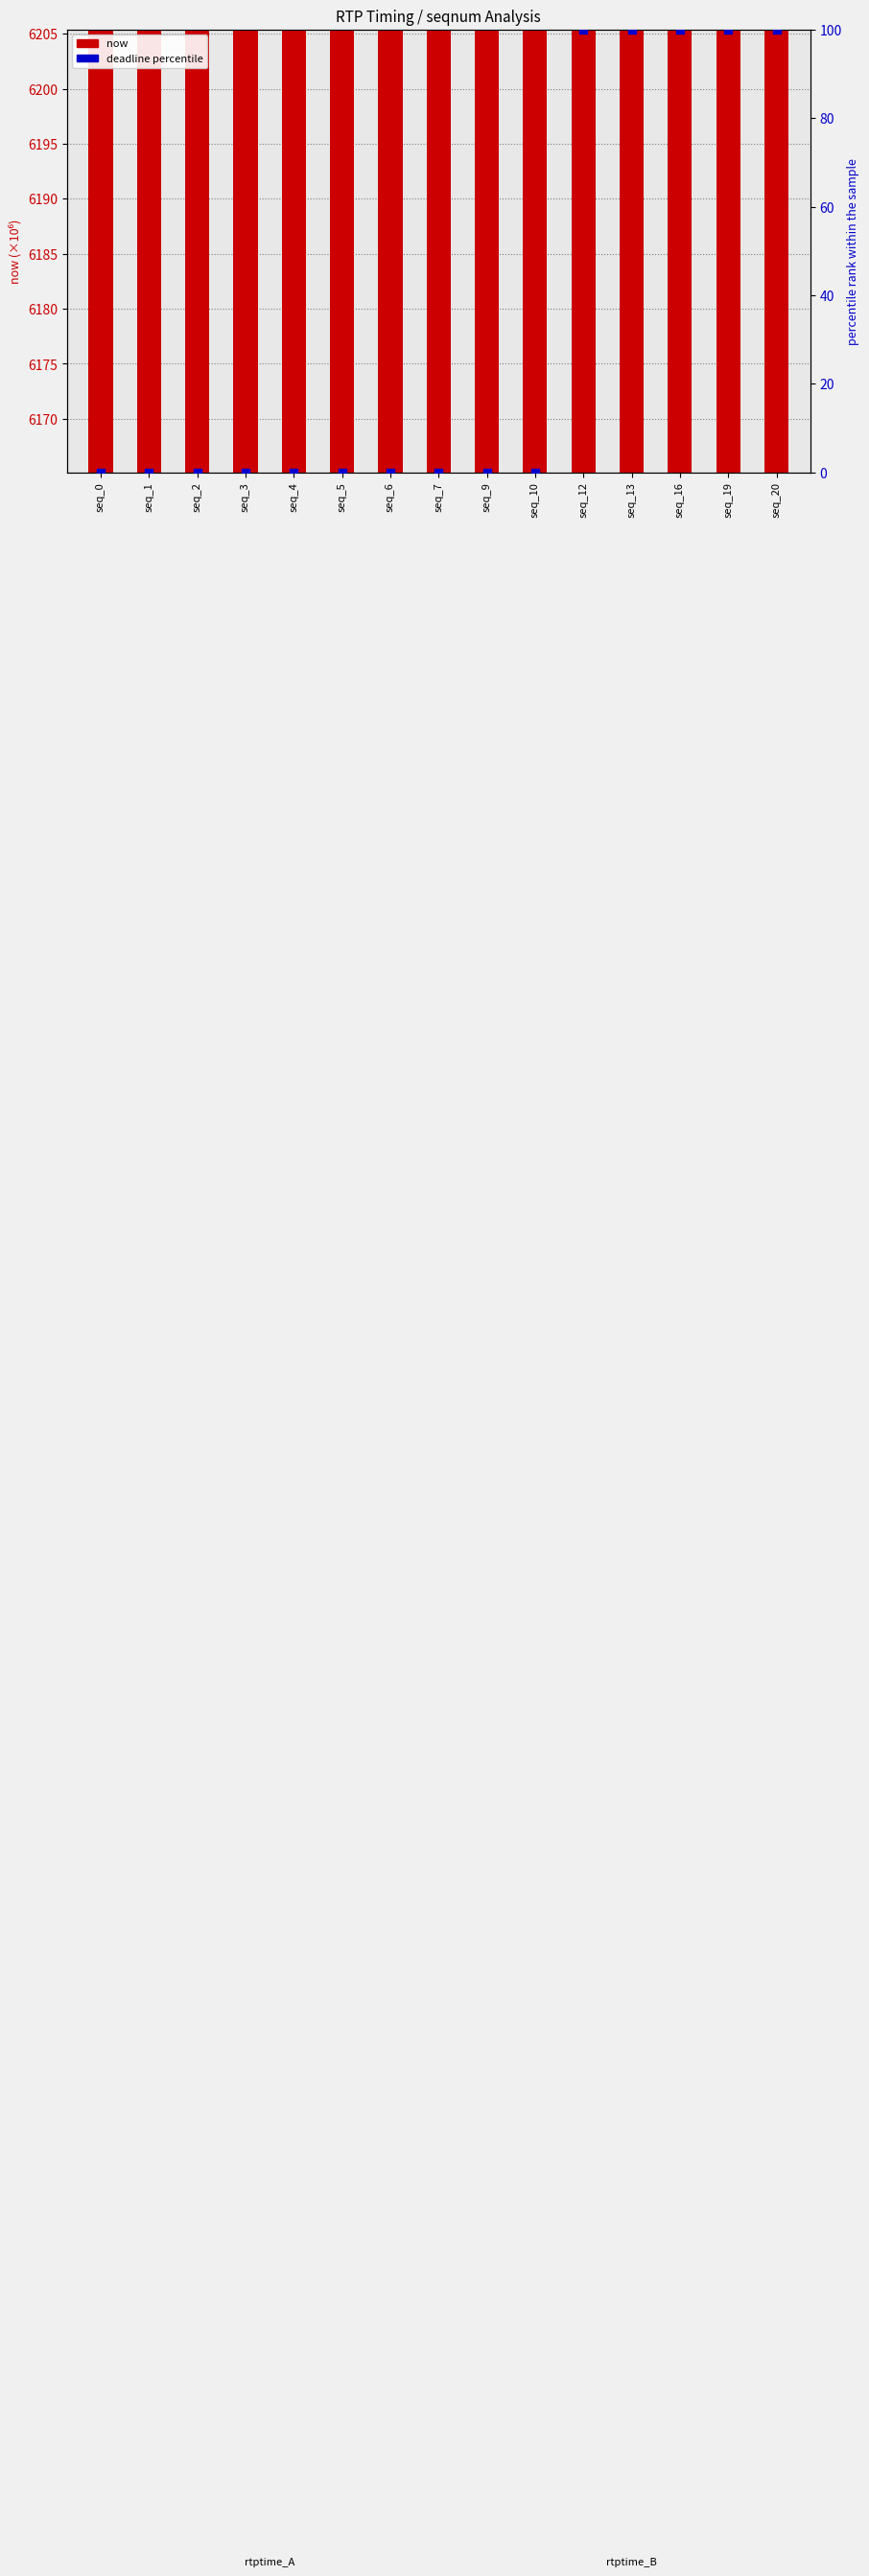

Which series contains the lowest Y value?

deadline percentile